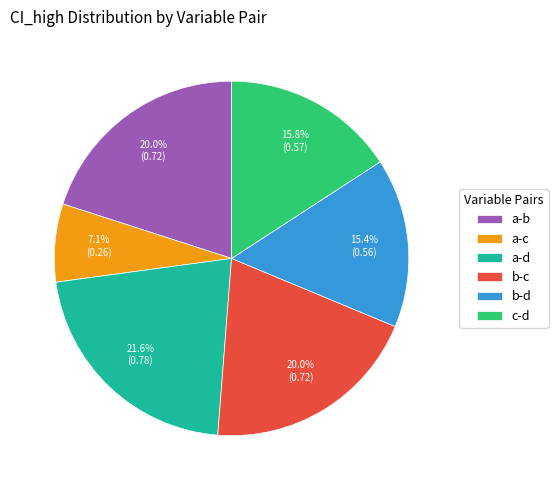

True or false: c-d accounts for 3% of the total.

False